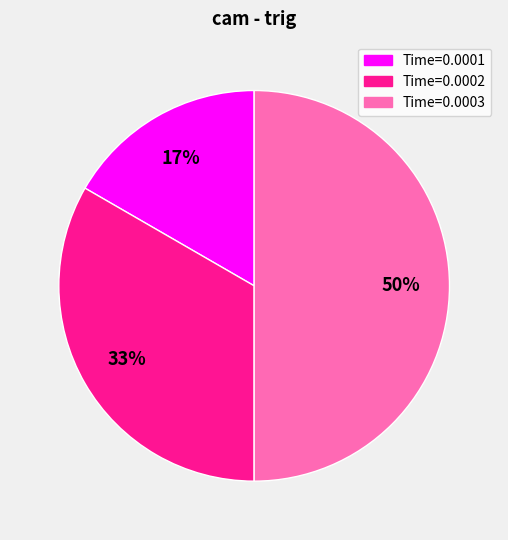

How many segments does this pie chart have?

3